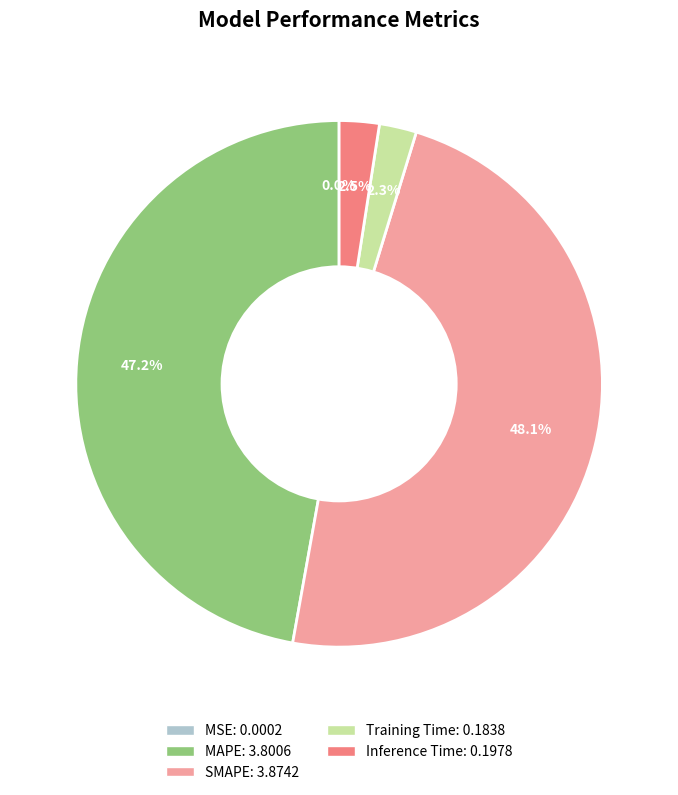

Which category has the biggest portion of the pie?

SMAPE